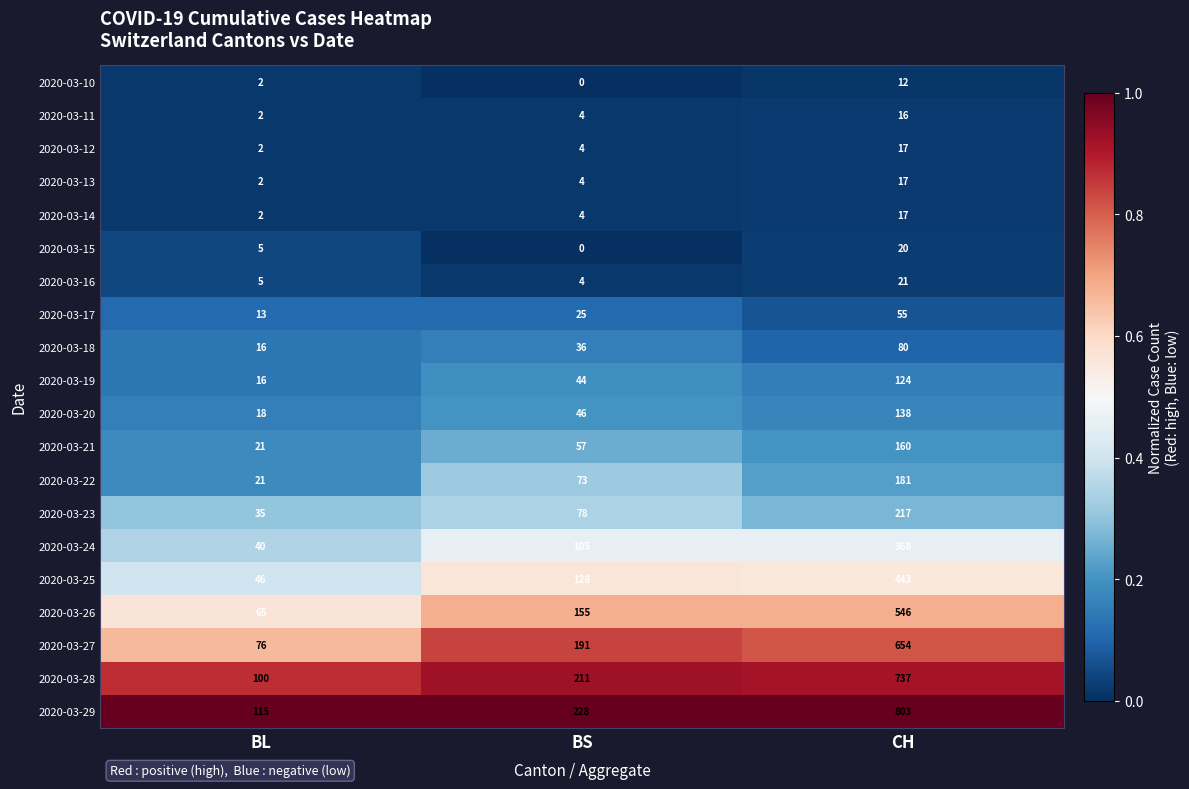

How many categories are shown in the chart?

3